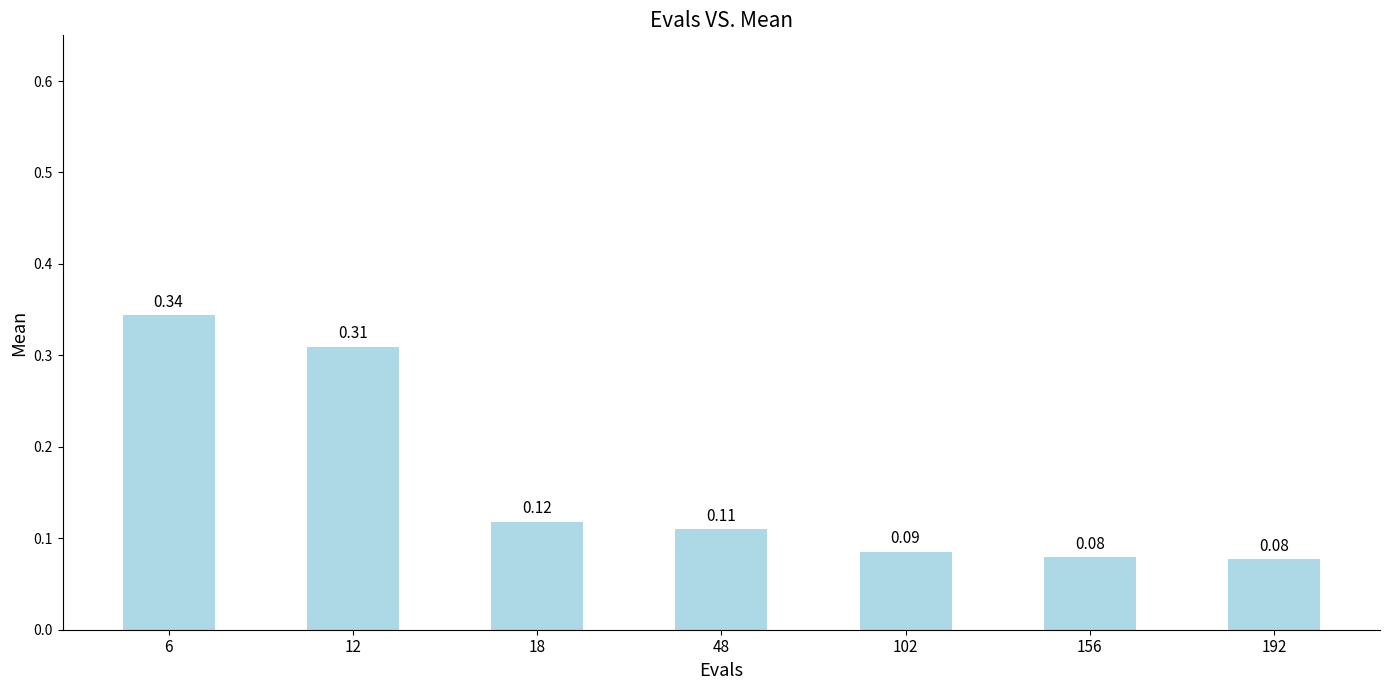

What is the change in value from 6 to 156?

-0.3